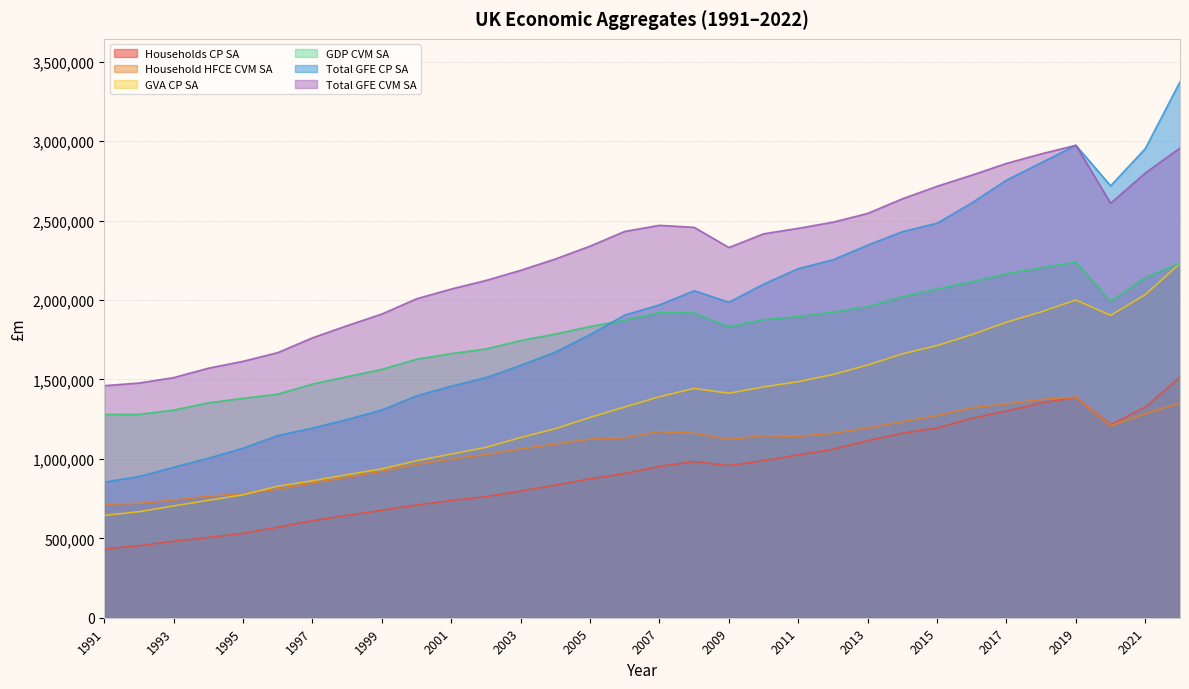

Does the chart have visible grid lines?

Yes